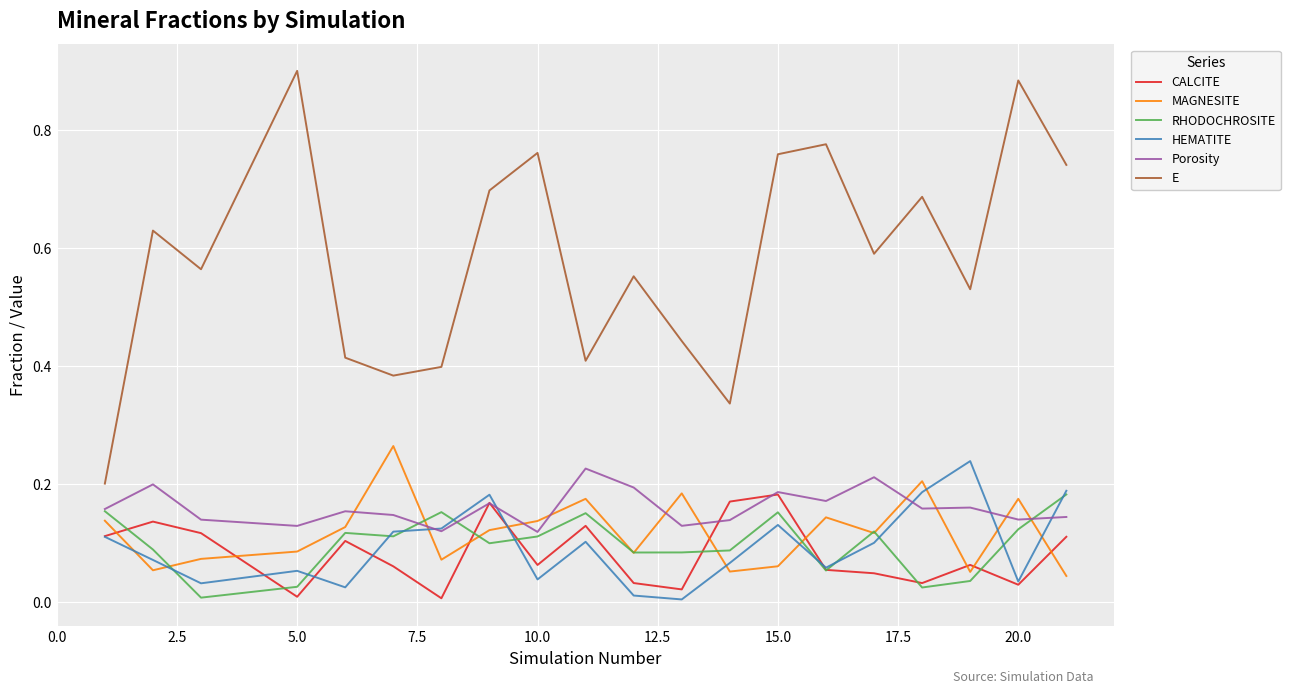

Which series has the widest spread of values?

E